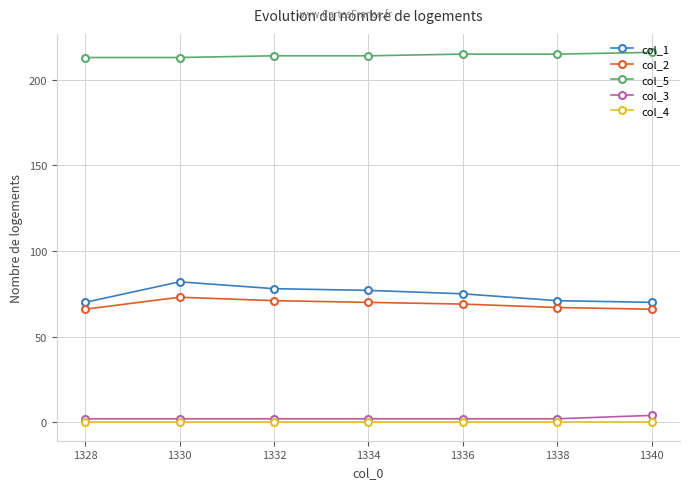

What is the maximum value shown in the chart?

216